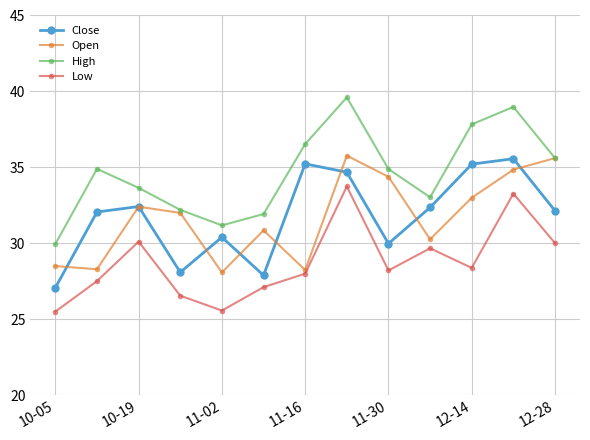

What is the minimum value for Close?

27.1